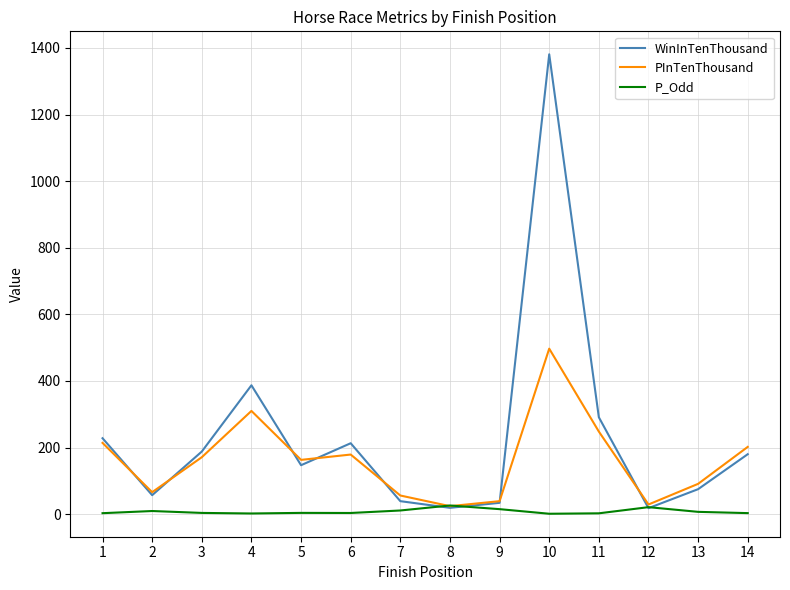

List the series in order of their overall mean, highest first.

WinInTenThousand, PInTenThousand, P_Odd